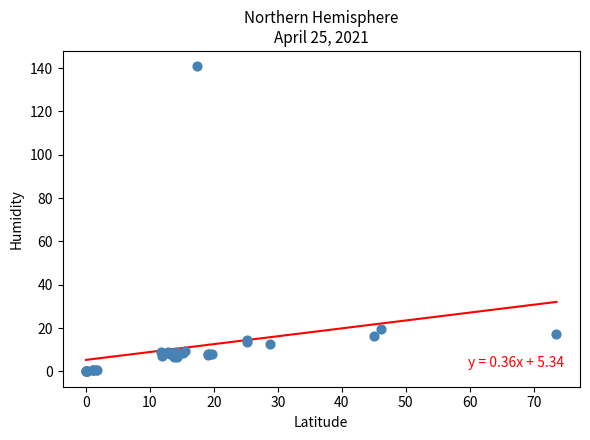

What Y value in the scatter plot is closest to 70?

19.6